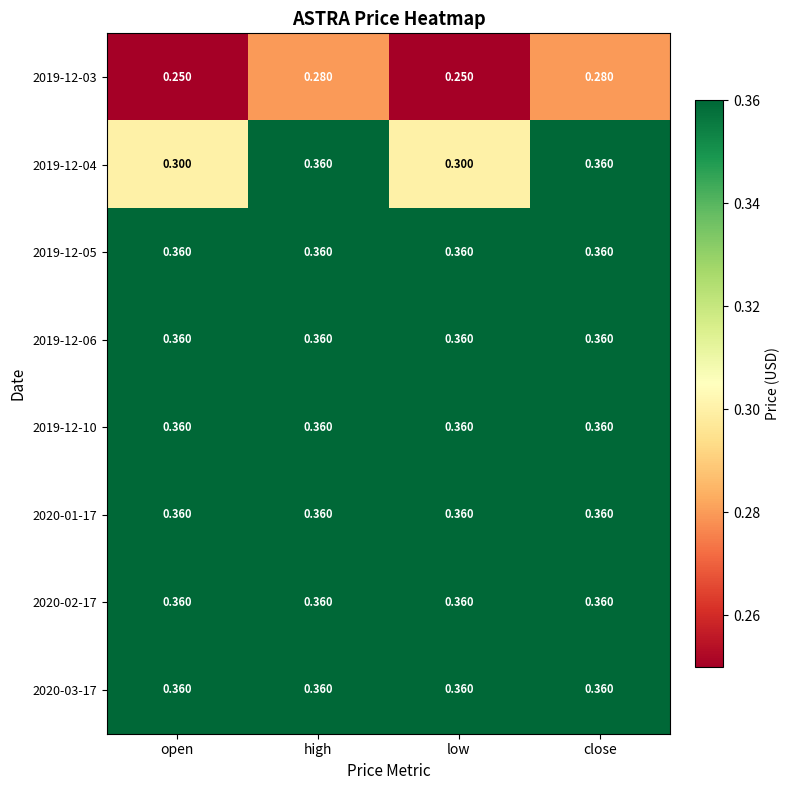

Reading left to right, list all the values displayed in this chart.

2019-12-03: open=0.2	high=0.3	low=0.2	close=0.3
2019-12-04: open=0.3	high=0.4	low=0.3	close=0.4
2019-12-05: open=0.4	high=0.4	low=0.4	close=0.4
2019-12-06: open=0.4	high=0.4	low=0.4	close=0.4
2019-12-10: open=0.4	high=0.4	low=0.4	close=0.4
2020-01-17: open=0.4	high=0.4	low=0.4	close=0.4
2020-02-17: open=0.4	high=0.4	low=0.4	close=0.4
2020-03-17: open=0.4	high=0.4	low=0.4	close=0.4